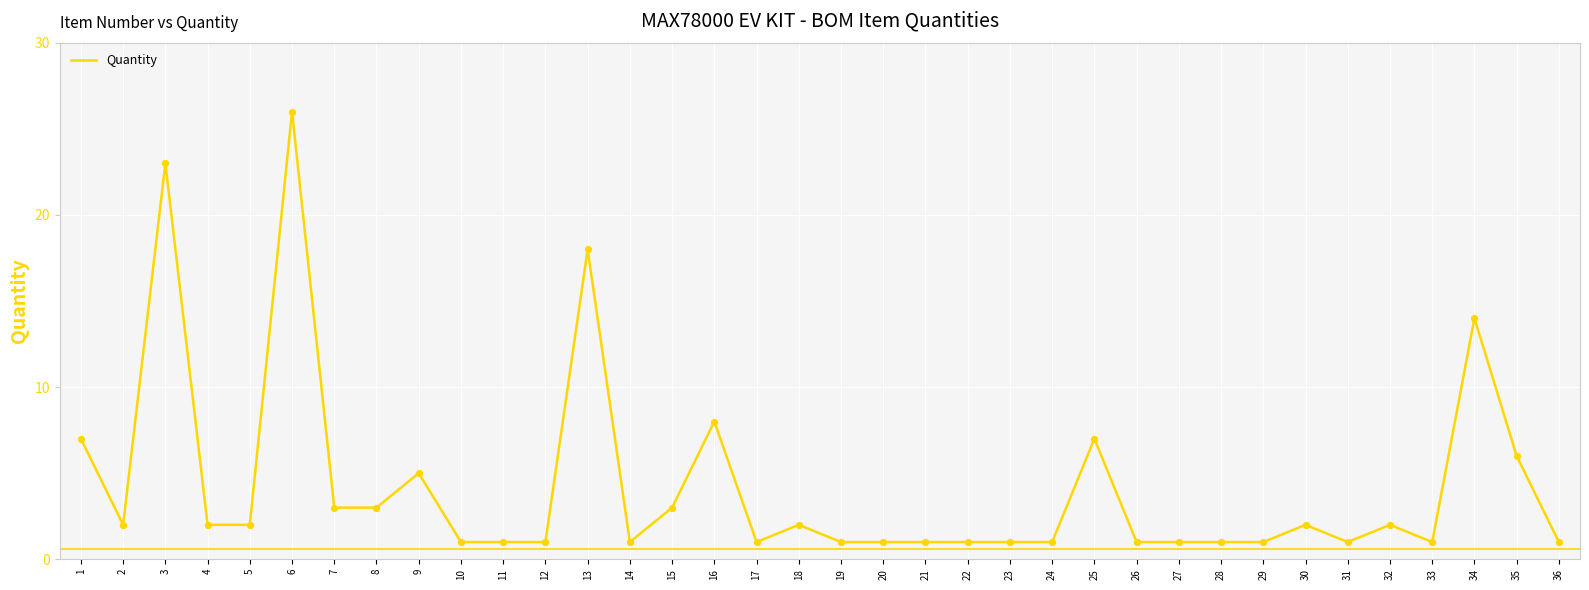

What is the change in value from 1 to 28?

-6